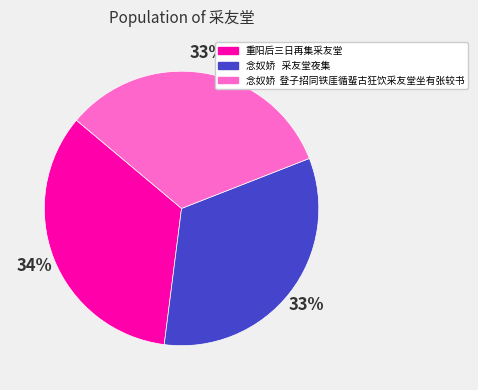

Is it true that 重阳后三日再集采友堂 is 34% of the pie?

True